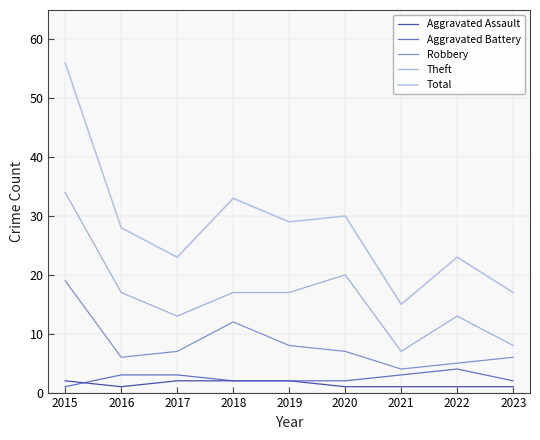

Count the number of data series in this chart.

5